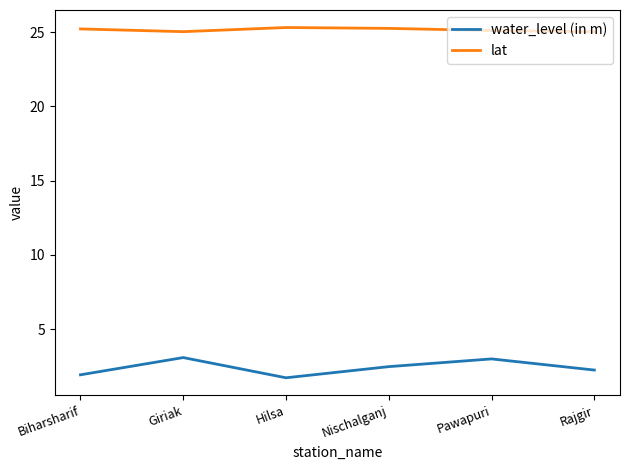

Which series has the largest range (max minus min)?

water_level (in m)